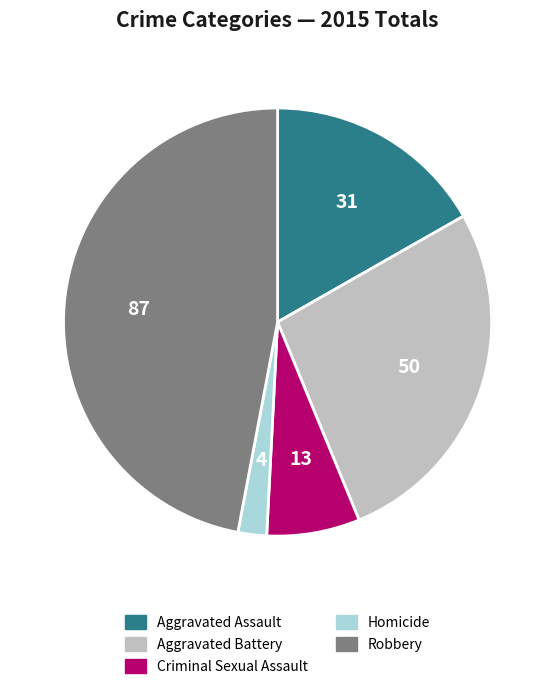

Which has a higher value, Homicide or Aggravated Assault?

Aggravated Assault